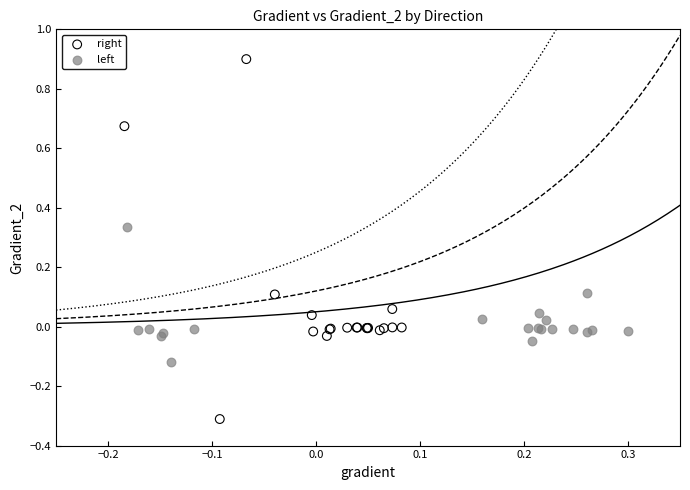

Which series has the largest Y range (max minus min)?

right